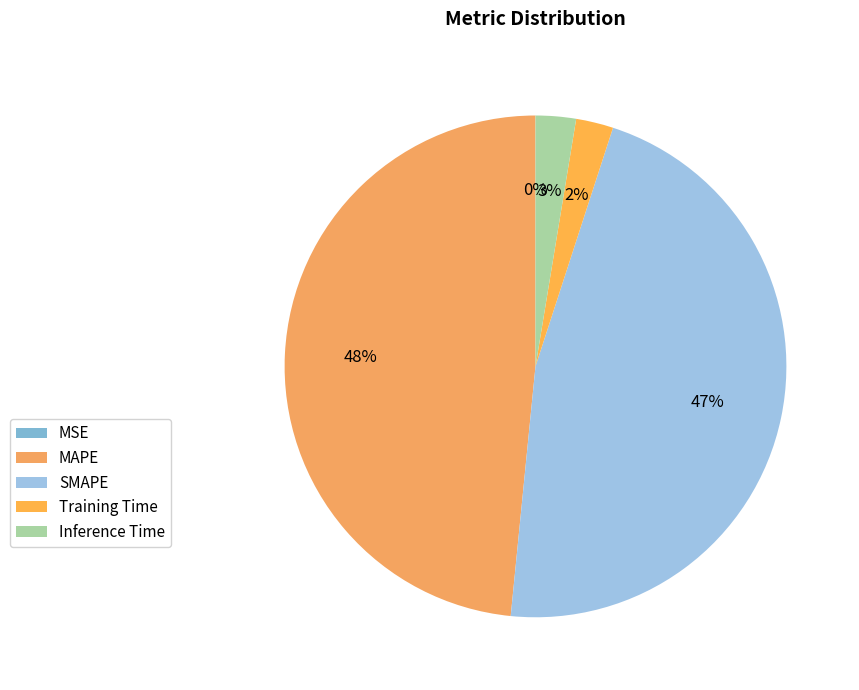

Is it true that SMAPE is 47% of the pie?

True